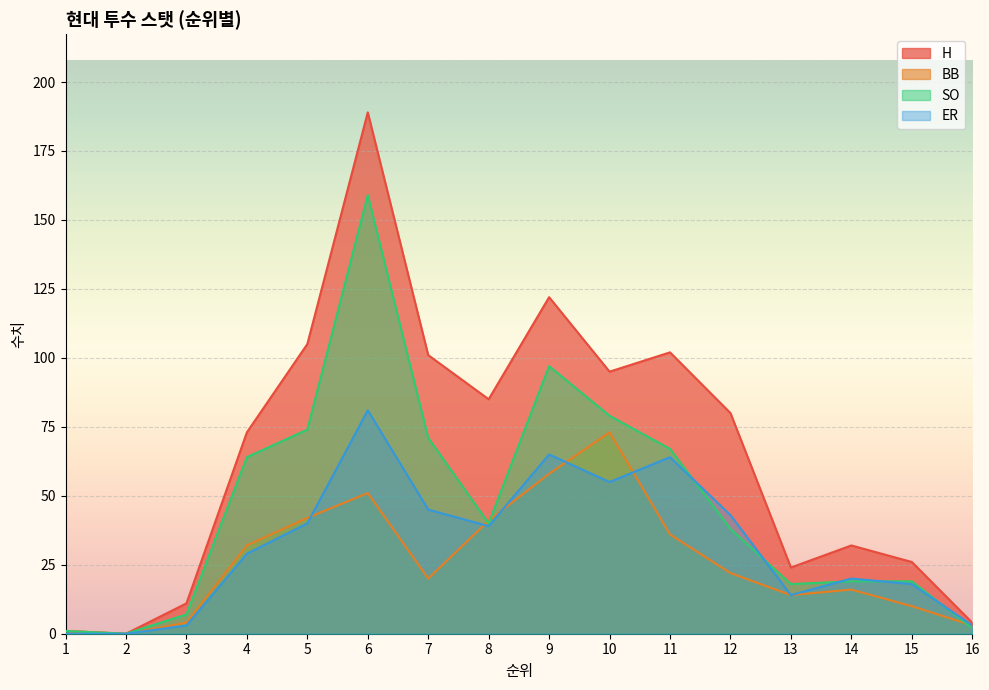

The value of BB at 6 is 51. True or false?

True